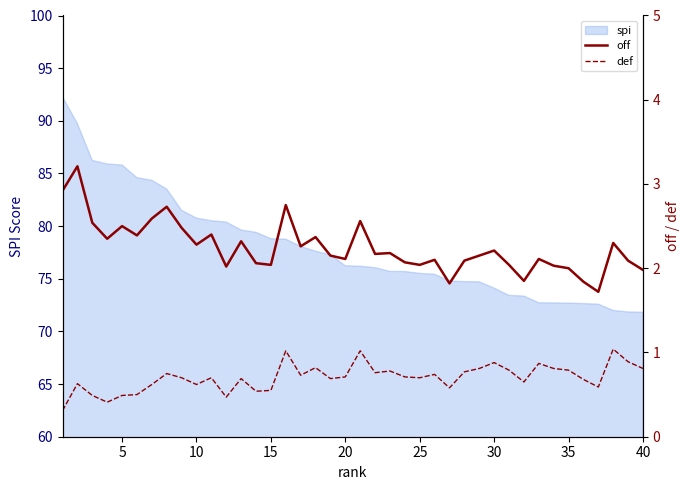

True or false: spi has a value of 108.1 at 25.

False